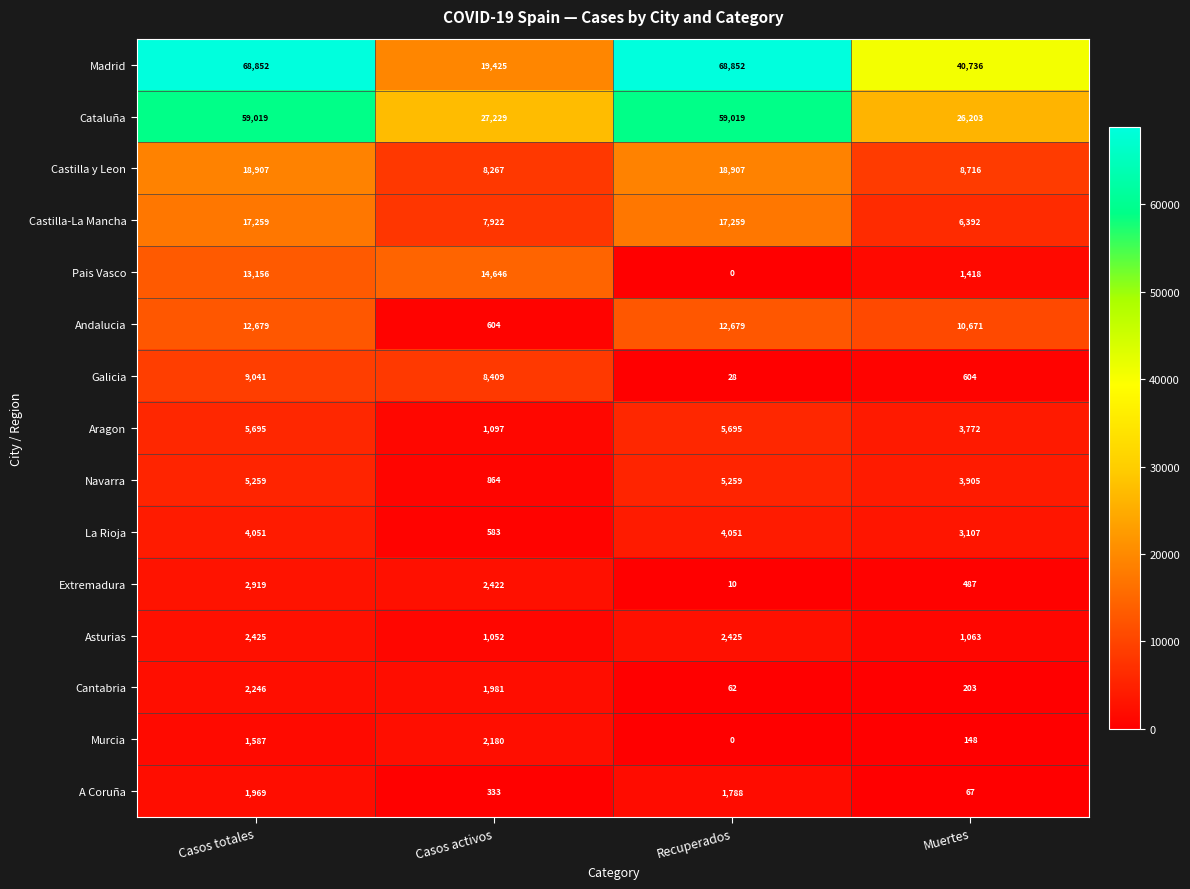

Which label corresponds to the smallest value in the chart?

Recuperados